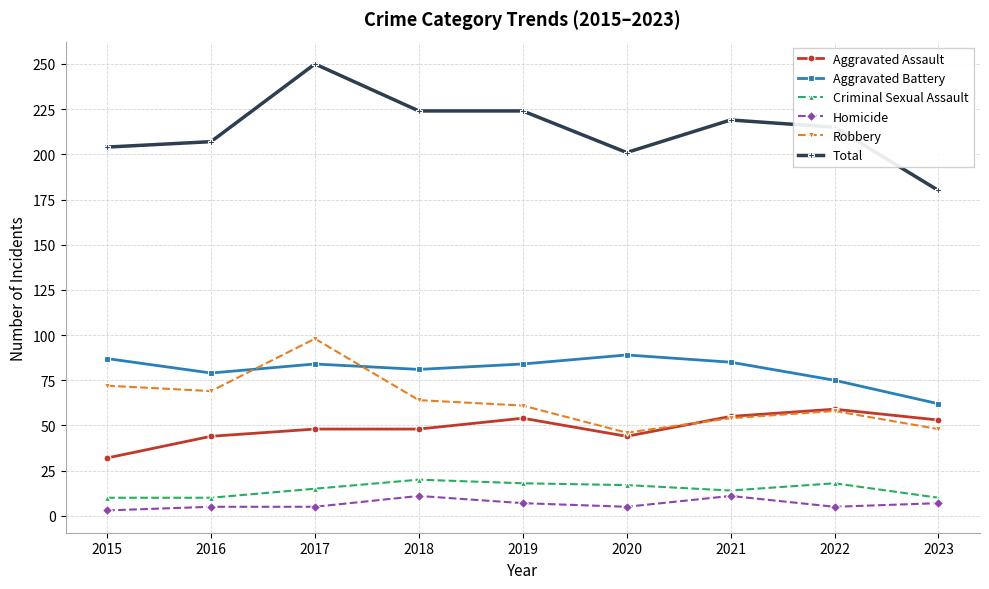

What is the difference between the highest and lowest values at 2017?

245